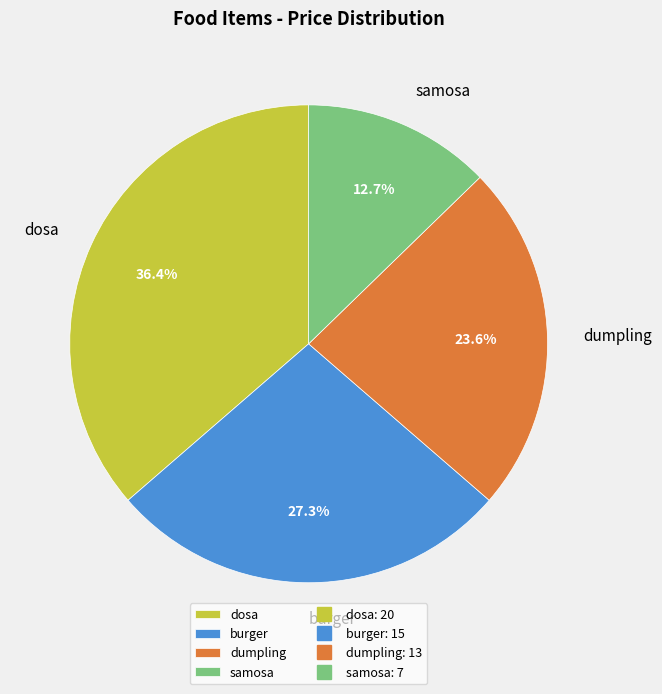

How many slices are in this pie chart?

4